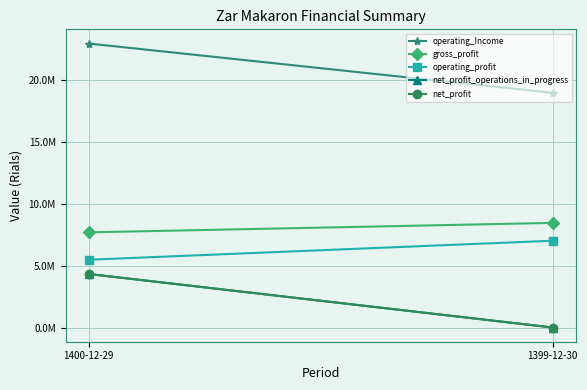

What is the approximate value of operating_Income at 1400-12-29?

22970469